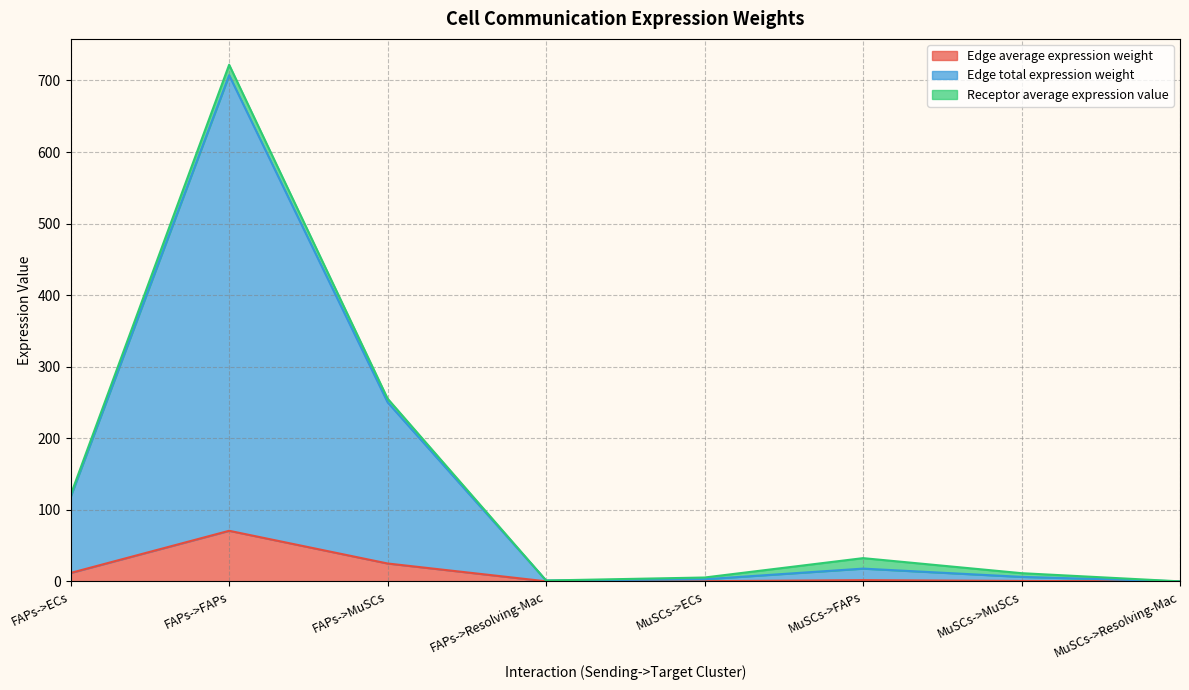

What is the difference between the maximum and minimum values in the Edge total expression weight series?

707.3